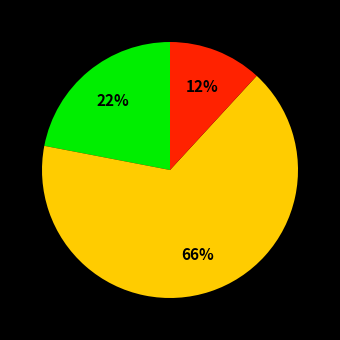

Is there a majority slice in this chart?

Yes